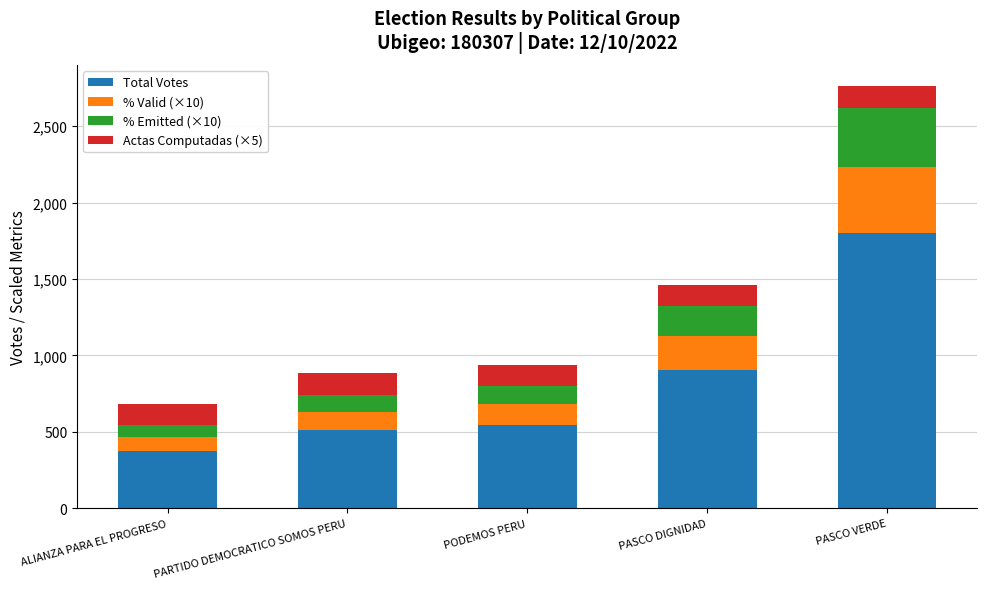

Reading left to right, what are the values for Total Votes?

374.0	510.0	548.0	908.0	1800.0